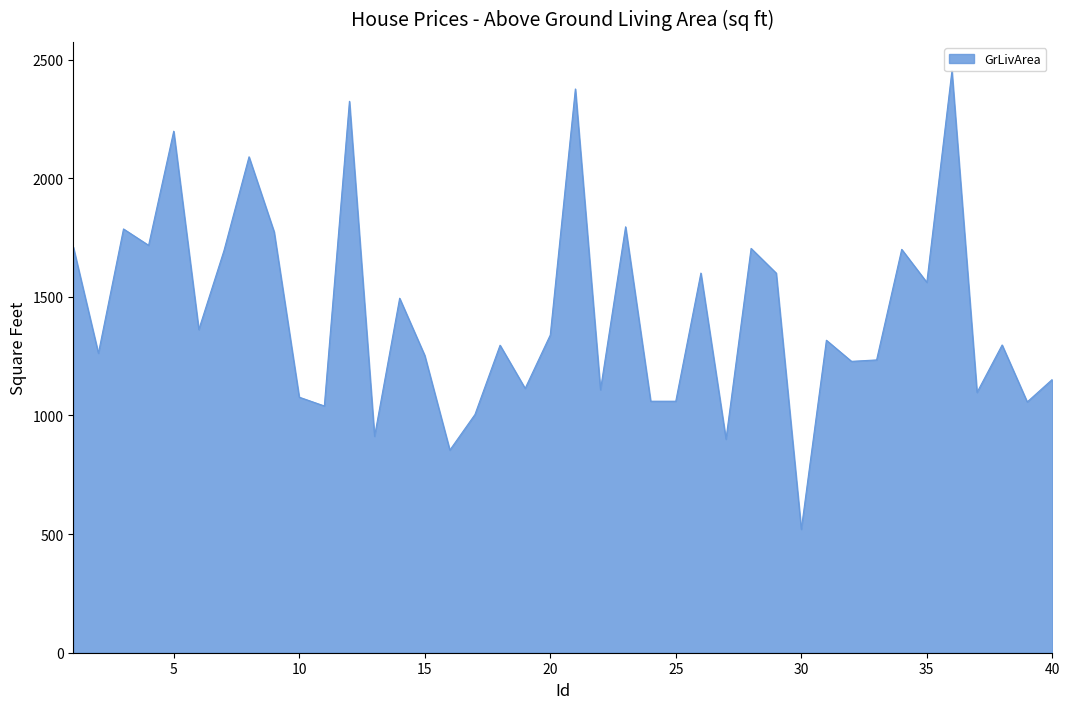

What is the minimum value shown in the chart?

520